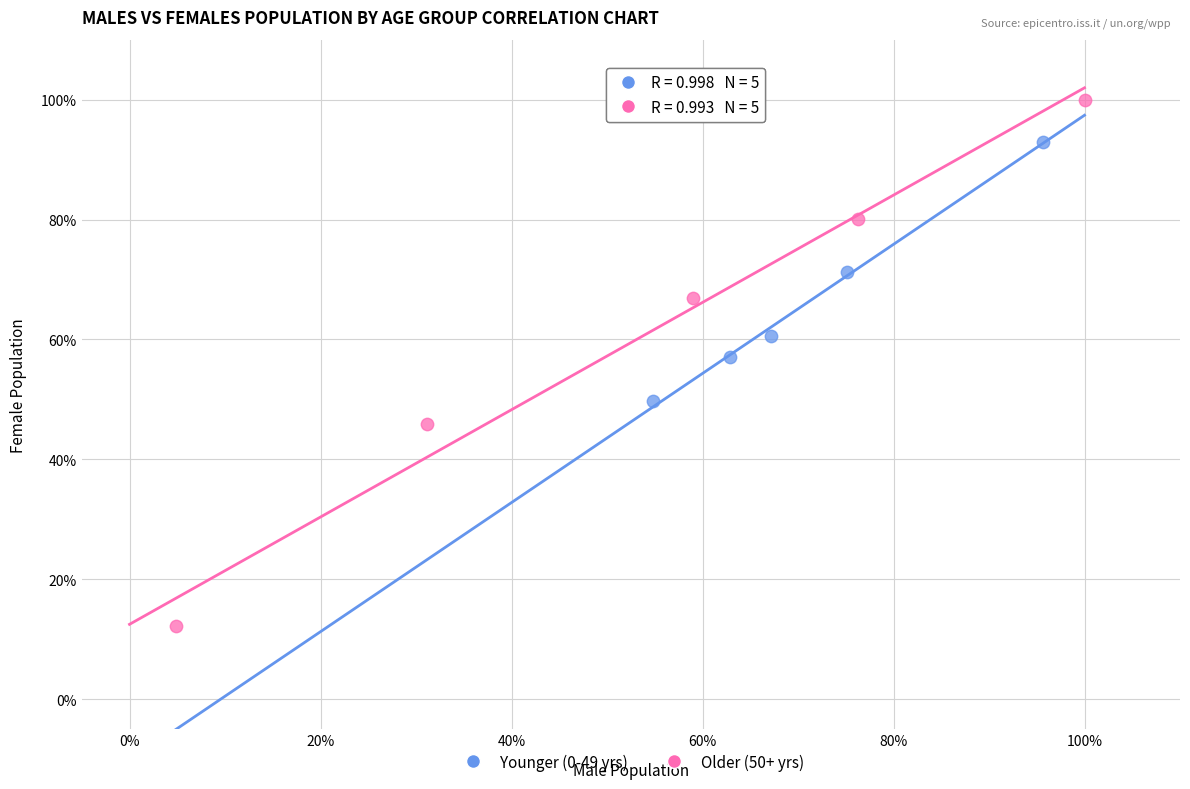

Which series reaches the maximum Y coordinate?

Older (50+ yrs)